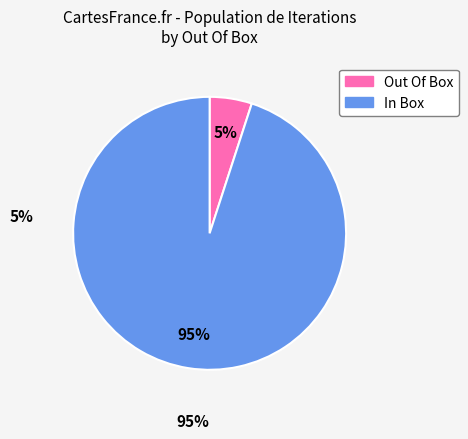

To the nearest percent, what is the average slice percentage?

50%